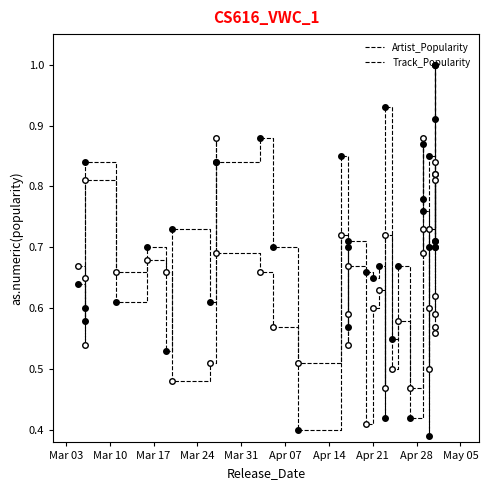

Reading left to right, extract all data points from this chart.

Artist_Popularity: 0.6	0.6	0.6	0.8	0.6	0.7	0.5	0.7	0.6	0.8	0.8	0.9	0.7	0.4	0.8	0.7	0.6	0.7	0.7	0.7	0.7	0.4	0.9	0.6	0.7	0.4	0.9	0.8	0.8	0.7	0.4	0.8	0.9	1.0	0.7	0.7	1.0	1.0	0.7	0.7
Track_Popularity: 0.7	0.5	0.7	0.8	0.7	0.7	0.7	0.5	0.5	0.9	0.7	0.7	0.6	0.5	0.7	0.5	0.6	0.7	0.4	0.6	0.6	0.5	0.7	0.5	0.6	0.5	0.9	0.7	0.7	0.6	0.5	0.7	0.8	0.8	0.6	0.6	0.8	0.8	0.6	0.6